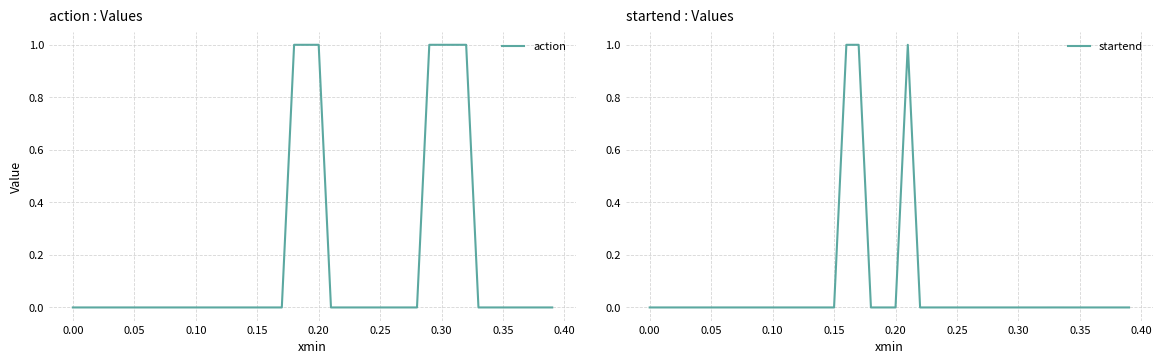

Does the chart display data point markers on the line(s)?

No